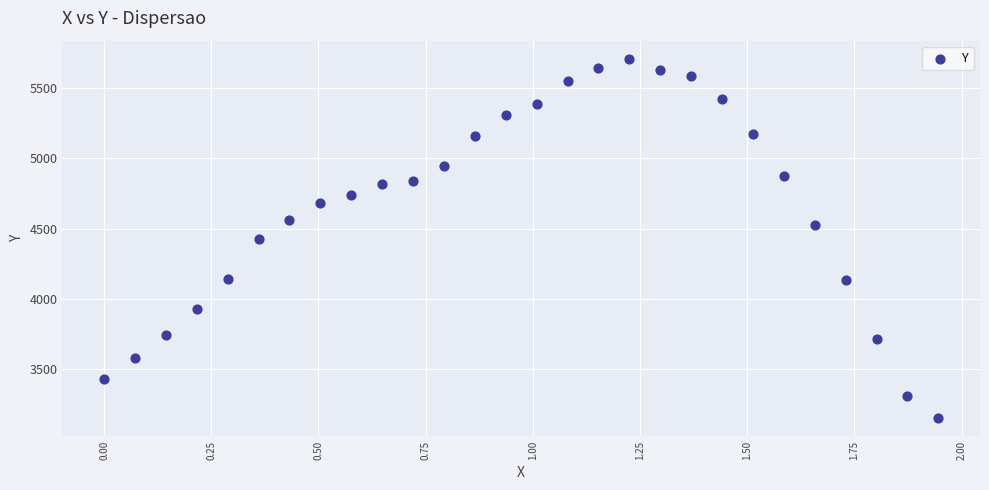

What is the range of X values (max minus min)?

1.9